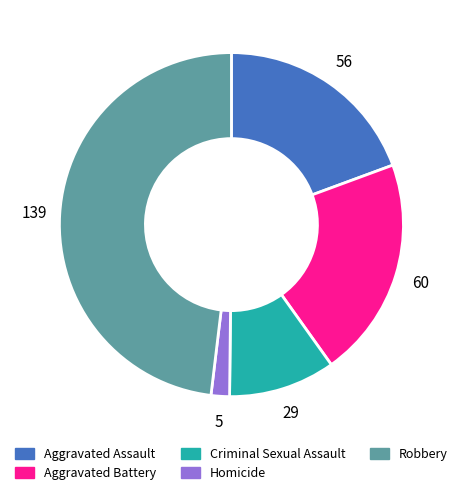

Which has a higher value, Criminal Sexual Assault or Aggravated Battery?

Aggravated Battery